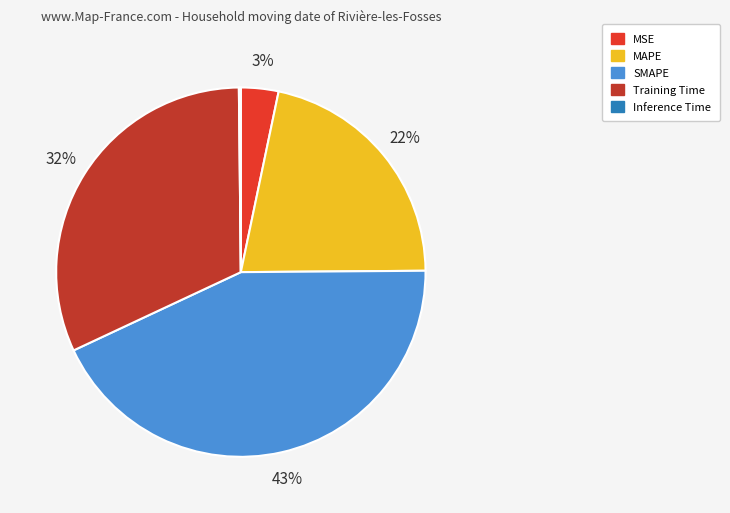

To the nearest percent, what is the difference between the MSE and SMAPE slice percentages?

40%